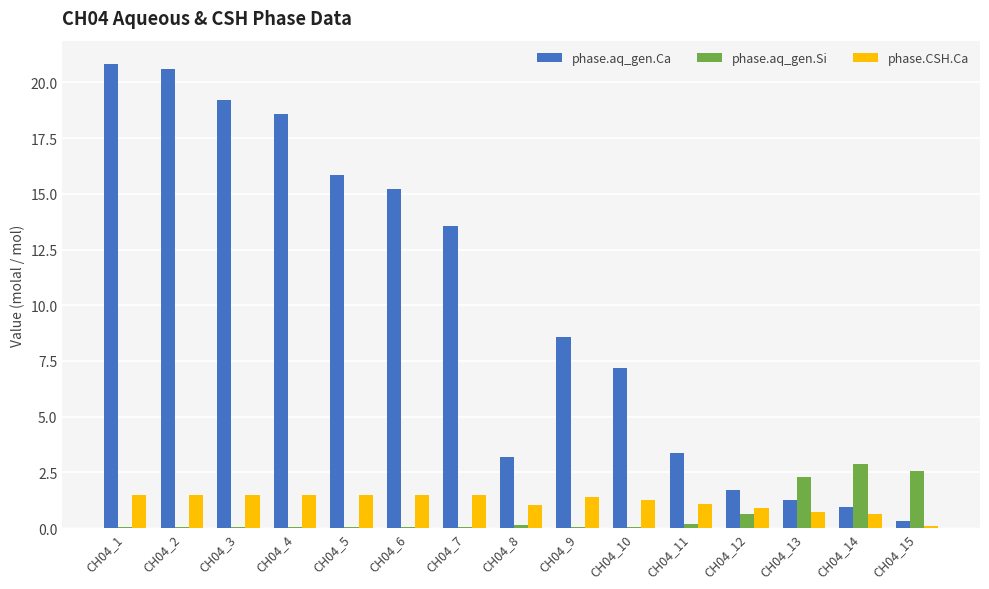

What is the greatest value displayed?

20.8